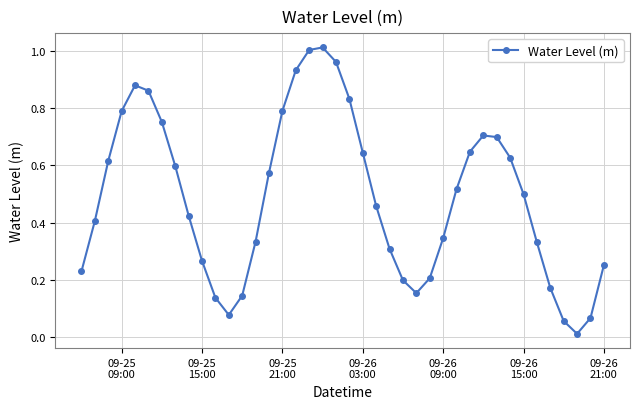

What is the sum of all values?

19.5